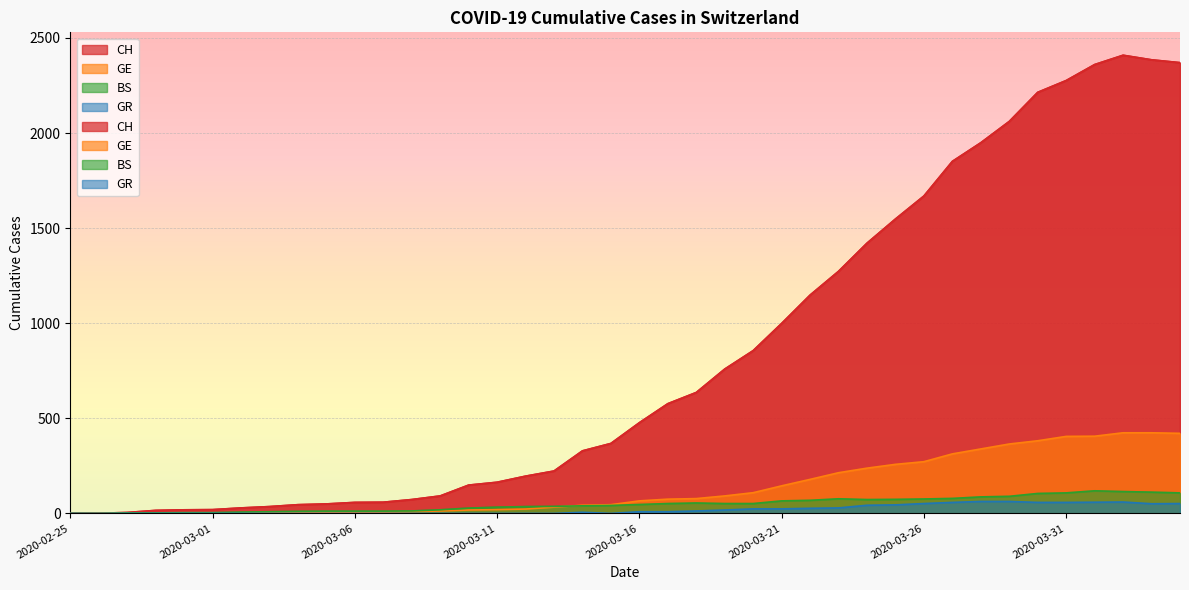

Between 2020-03-01 and 2020-04-03, which series saw the biggest shift?

CH